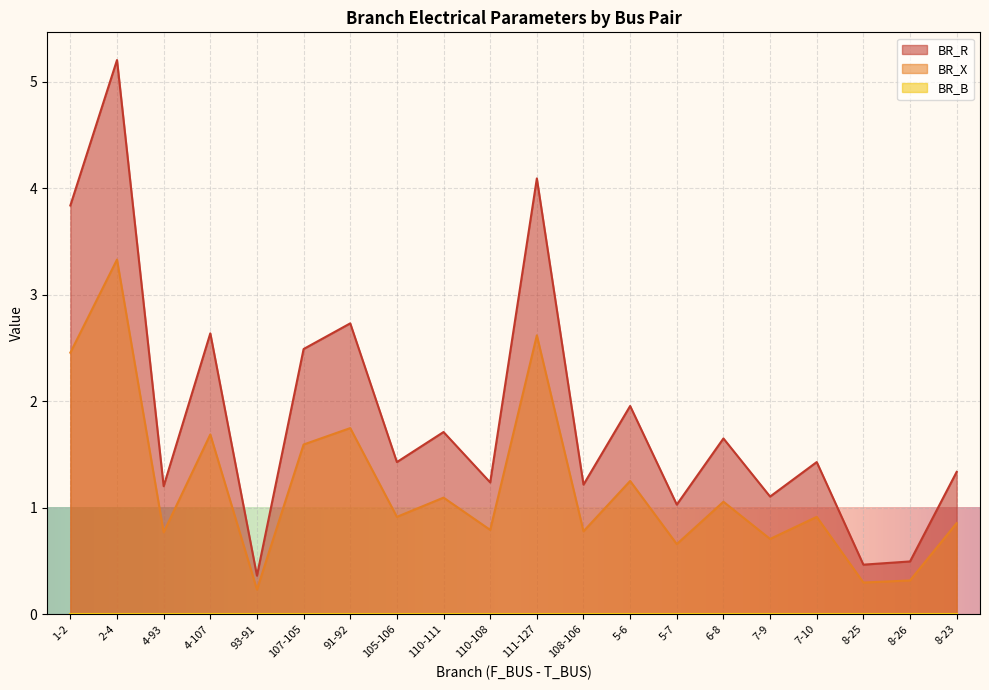

Is it true that BR_X equals 0.3 at 110-108?

False